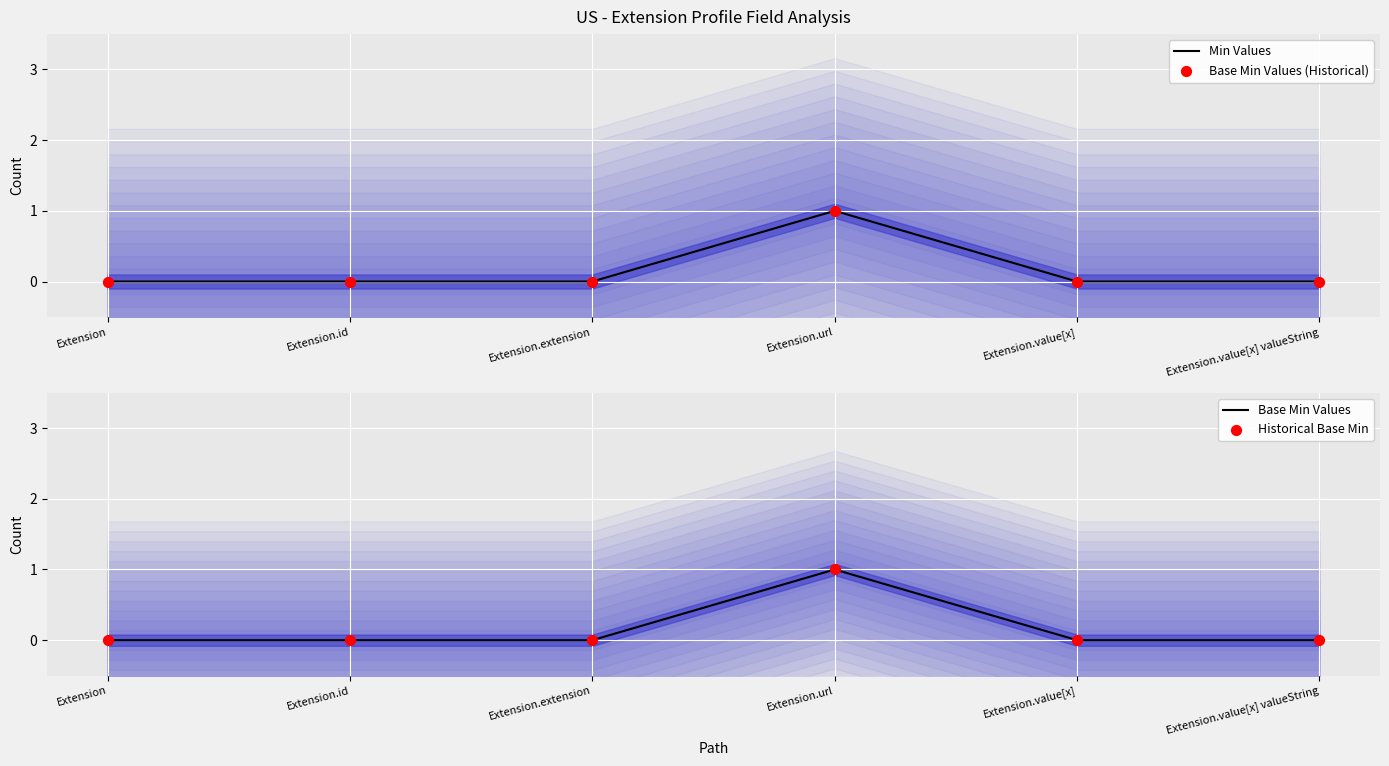

Is the value of Base Min Values at Extension greater than the value of Historical Base Min at Extension.url?

No